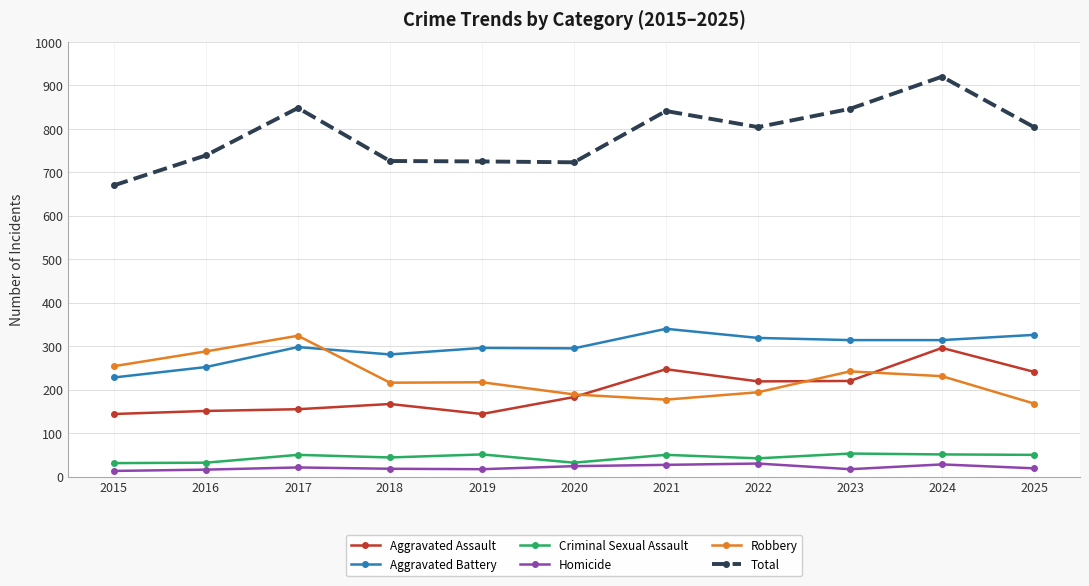

Which series has the widest spread of values?

Total